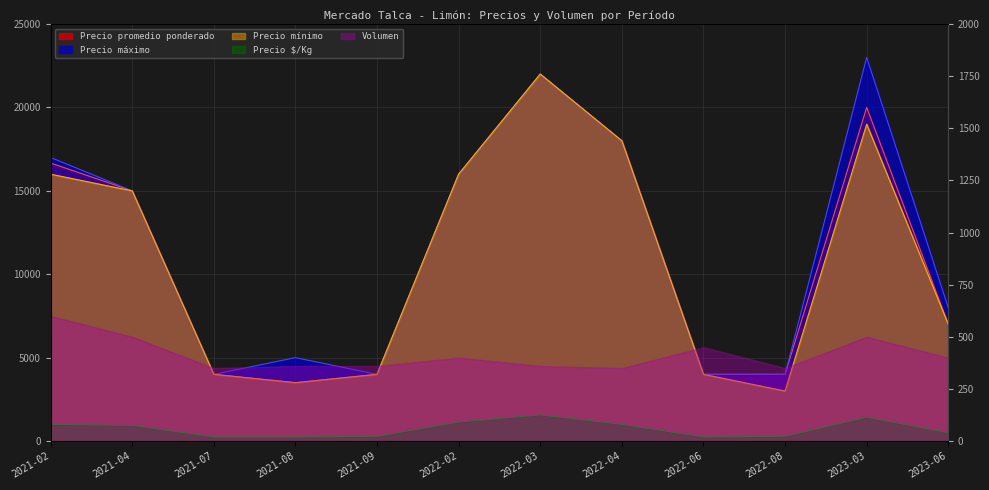

True or false: Precio máximo and Precio $/Kg intersect in this chart.

False